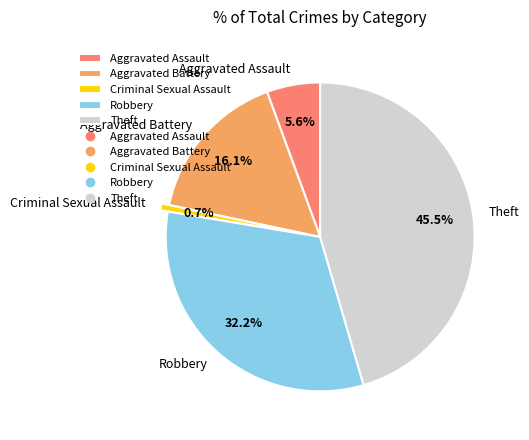

Is Aggravated Assault the majority of the pie?

No